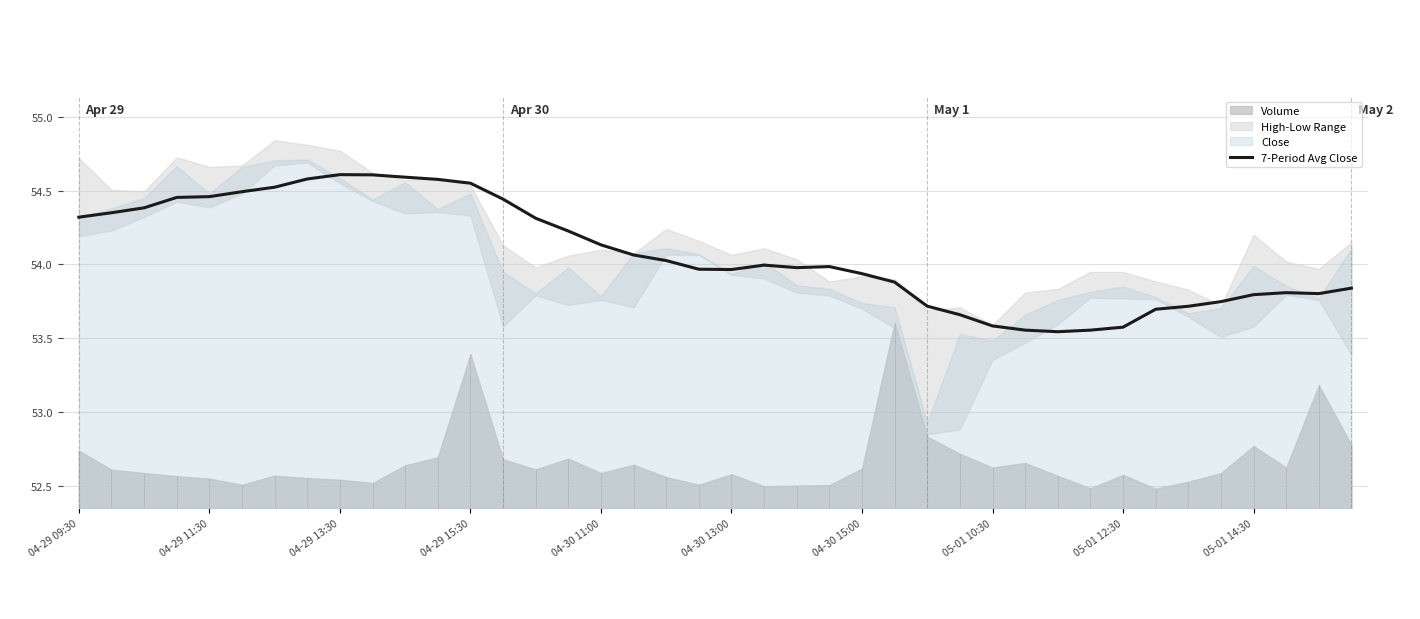

Is it true that the value at 26 is 28.7?

False